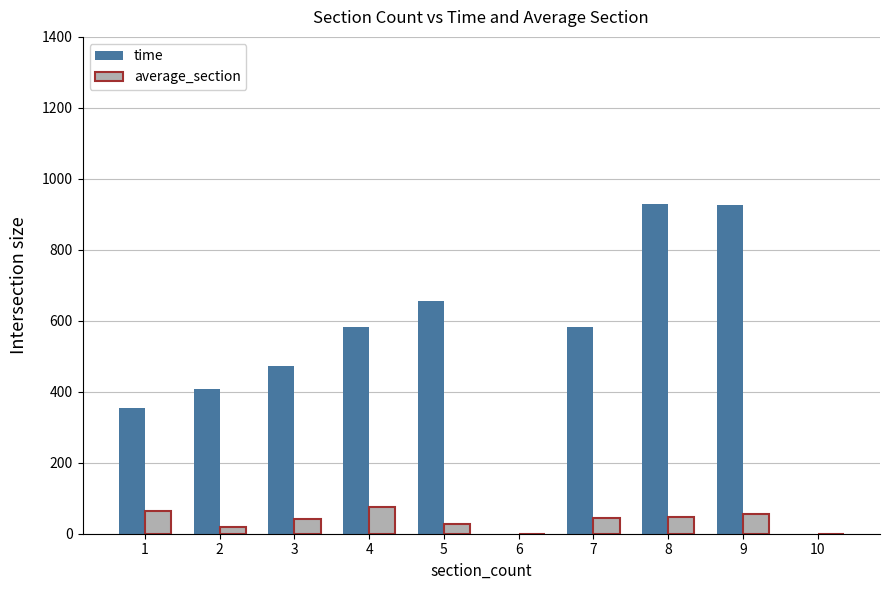

What is the total value across all series at 7?

627.2